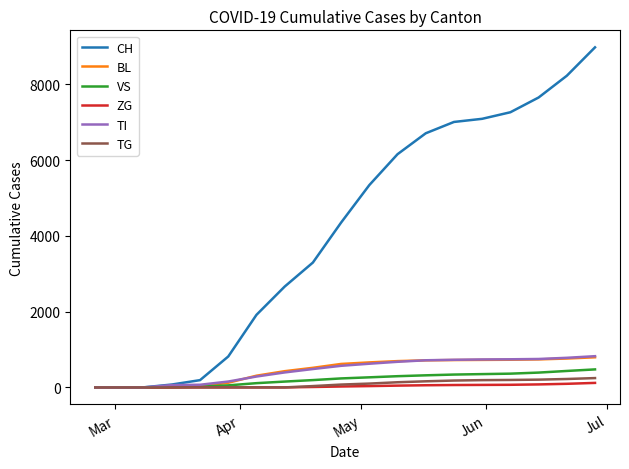

Which series has the largest range (max minus min)?

CH